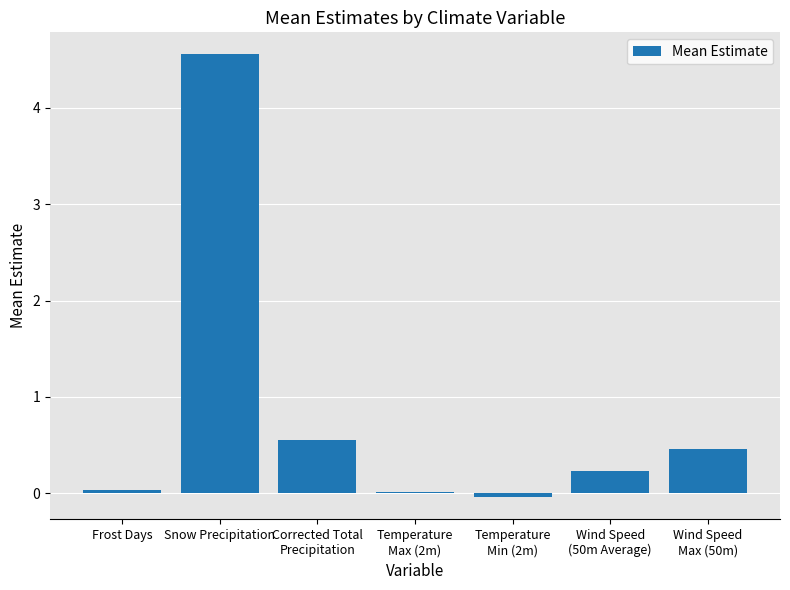

What is the sum of all values?

5.8